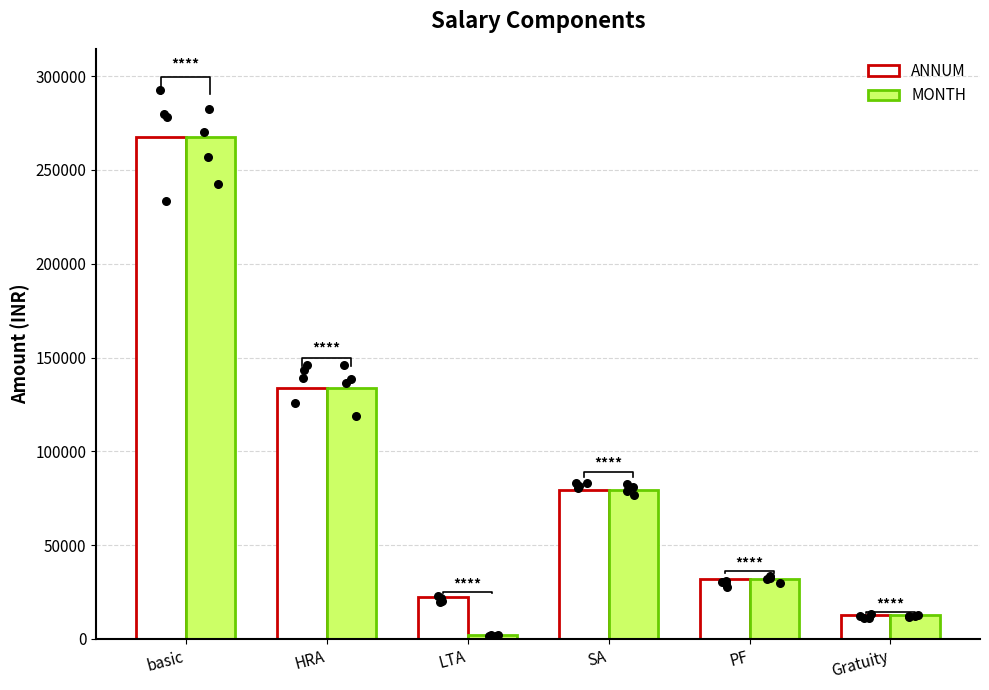

Which series reaches the minimum Y coordinate?

MONTH